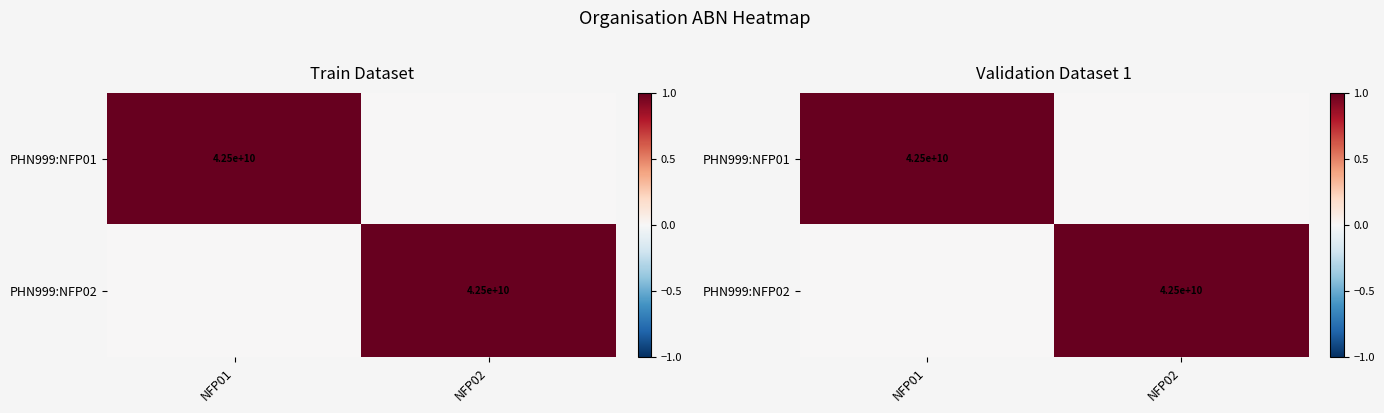

Which series has the largest range (max minus min)?

PHN999:NFP01